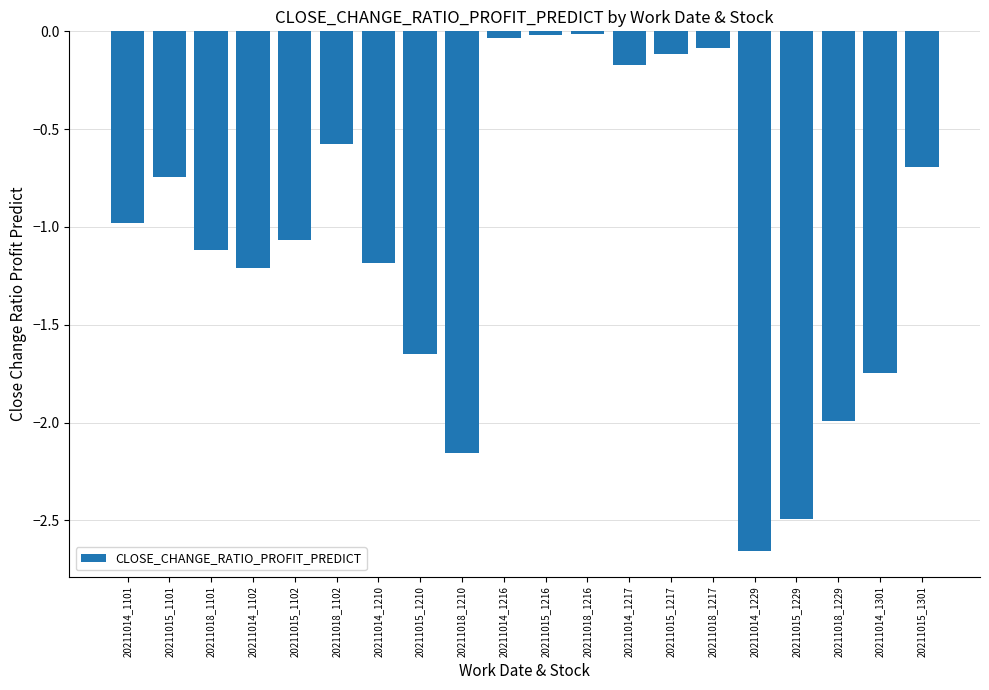

What is the label of the 7th bar from the left?

20211014_1210